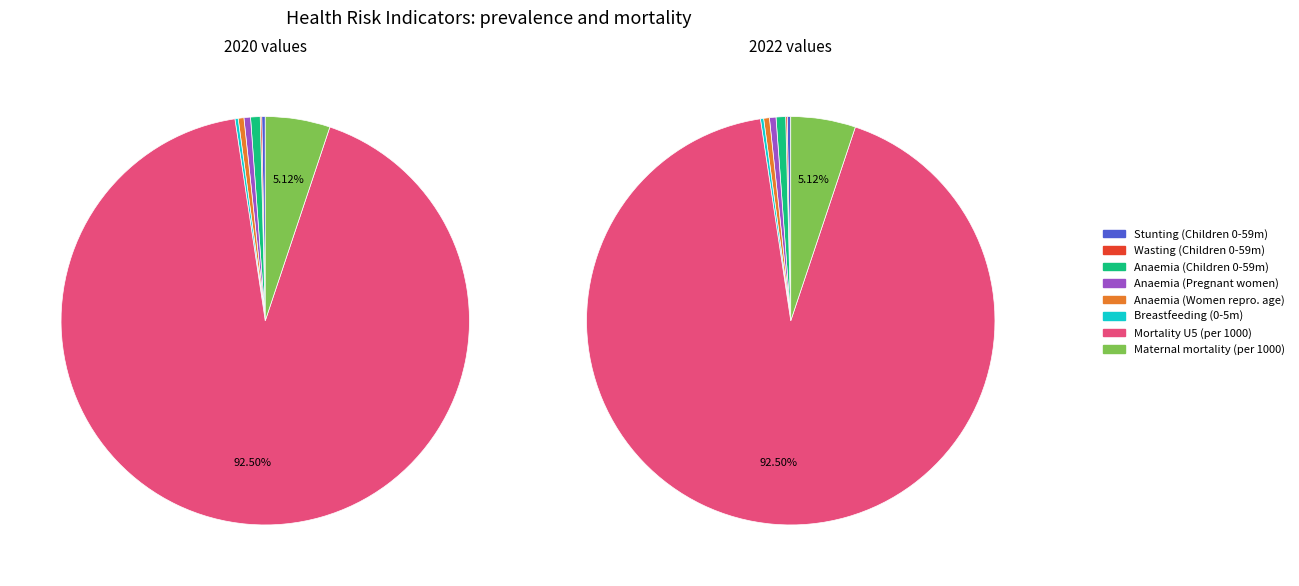

How many segments does this pie chart have?

8